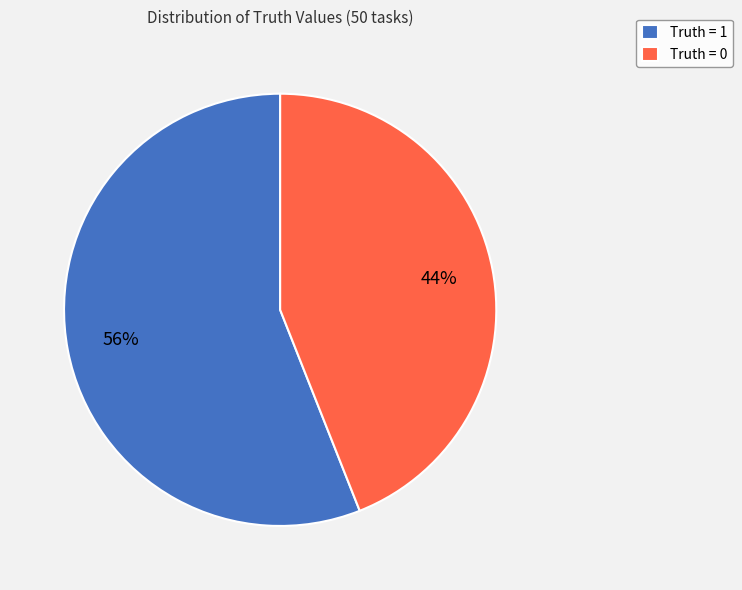

Does any single category account for the majority?

Yes